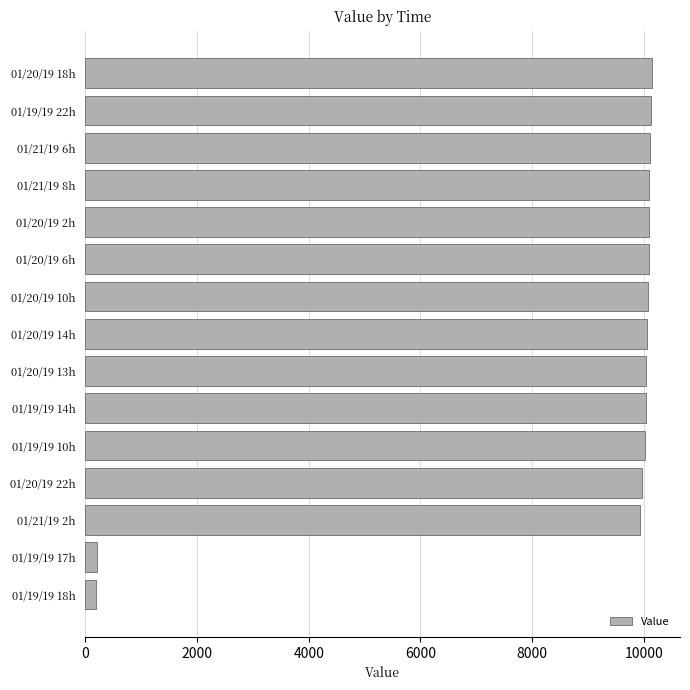

Is it true that the value at 01/21/19 6h is 10107.0?

True